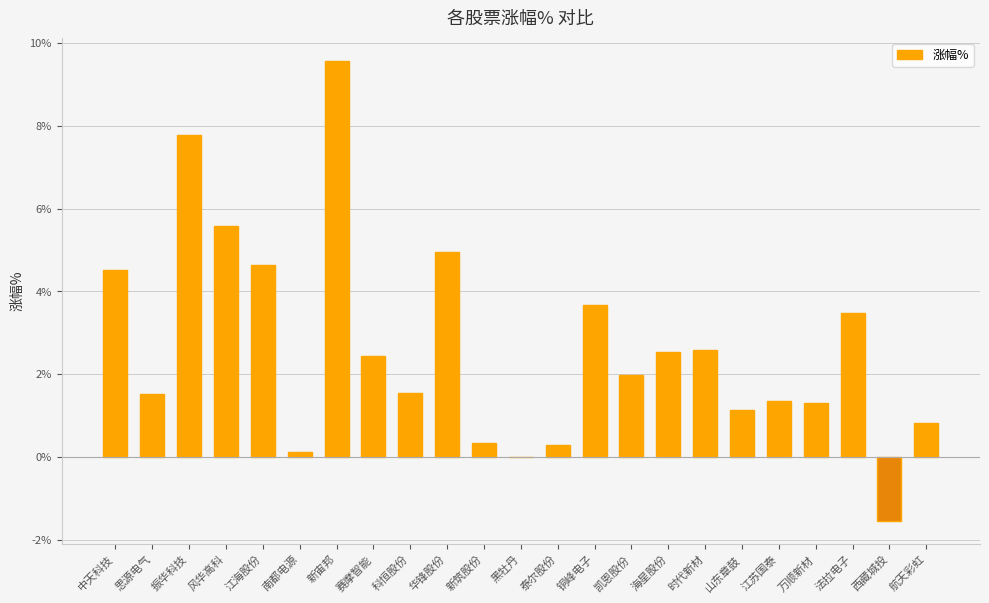

What is the change in value from 海星股份 to 江苏国泰?

-1.2